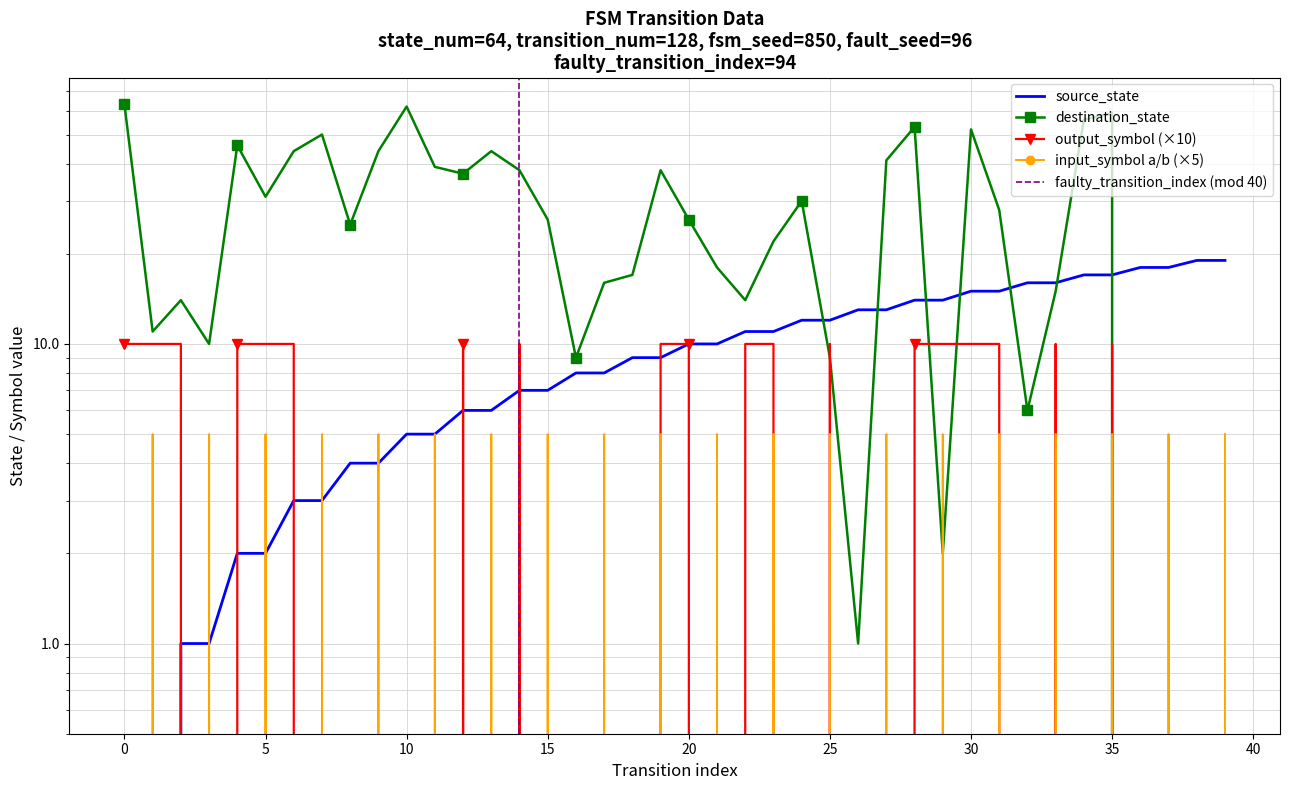

Reading left to right, list all the values displayed in this chart.

source_state: 0=0	1=0	2=1	3=1	4=2	5=2	6=3	7=3	8=4	9=4	10=5	11=5	12=6	13=6	14=7	15=7	16=8	17=8	18=9	19=9	20=10	21=10	22=11	23=11	24=12	25=12	26=13	27=13	28=14	29=14	30=15	31=15	32=16	33=16	34=17	35=17	36=18	37=18	38=19	39=19
destination_state: 0=63	1=11	2=14	3=10	4=46	5=31	6=44	7=50	8=25	9=44	10=62	11=39	12=37	13=44	14=38	15=26	16=9	17=16	18=17	19=38	20=26	21=18	22=14	23=22	24=30	25=9	26=1	27=41	28=53	29=2	30=52	31=28	32=6	33=15	34=56	35=59	36=0	37=0	38=0	39=0
input_num (a=0, b=1): 0=0	1=5	2=0	3=5	4=0	5=5	6=0	7=5	8=0	9=5	10=0	11=5	12=0	13=5	14=0	15=5	16=0	17=5	18=0	19=5	20=0	21=5	22=0	23=5	24=0	25=5	26=0	27=5	28=0	29=5	30=0	31=5	32=0	33=5	34=0	35=5	36=0	37=5	38=0	39=5
output_symbol: 0=10	1=10	2=10	3=0	4=10	5=10	6=10	7=0	8=0	9=0	10=0	11=0	12=10	13=0	14=10	15=0	16=0	17=0	18=0	19=10	20=10	21=0	22=10	23=10	24=0	25=10	26=0	27=0	28=10	29=10	30=10	31=10	32=0	33=10	34=0	35=10	36=0	37=0	38=0	39=0